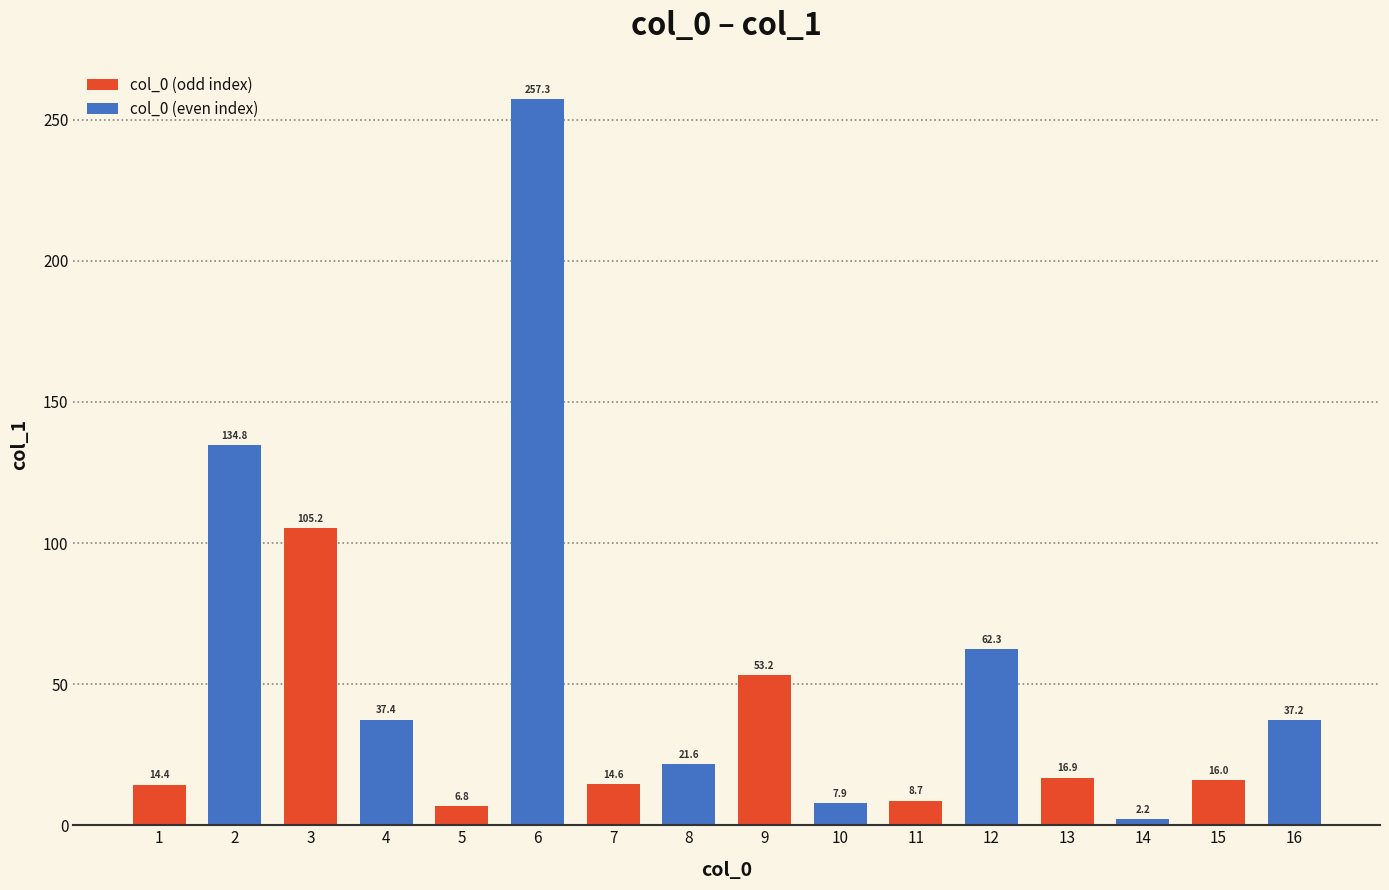

What is the change in value from 1 to 16?

+22.8